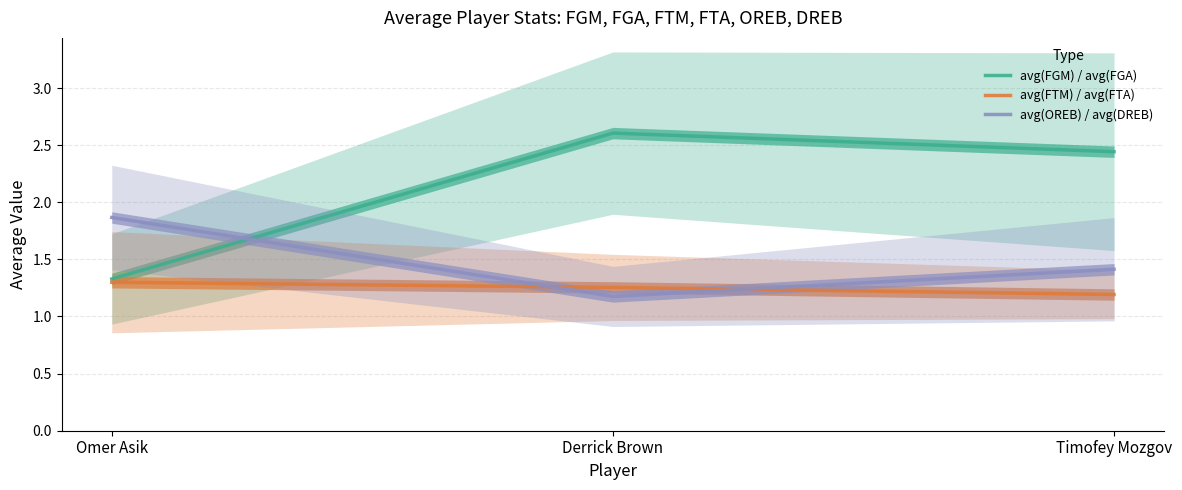

What is the label of the 3rd point from the left?

Timofey Mozgov